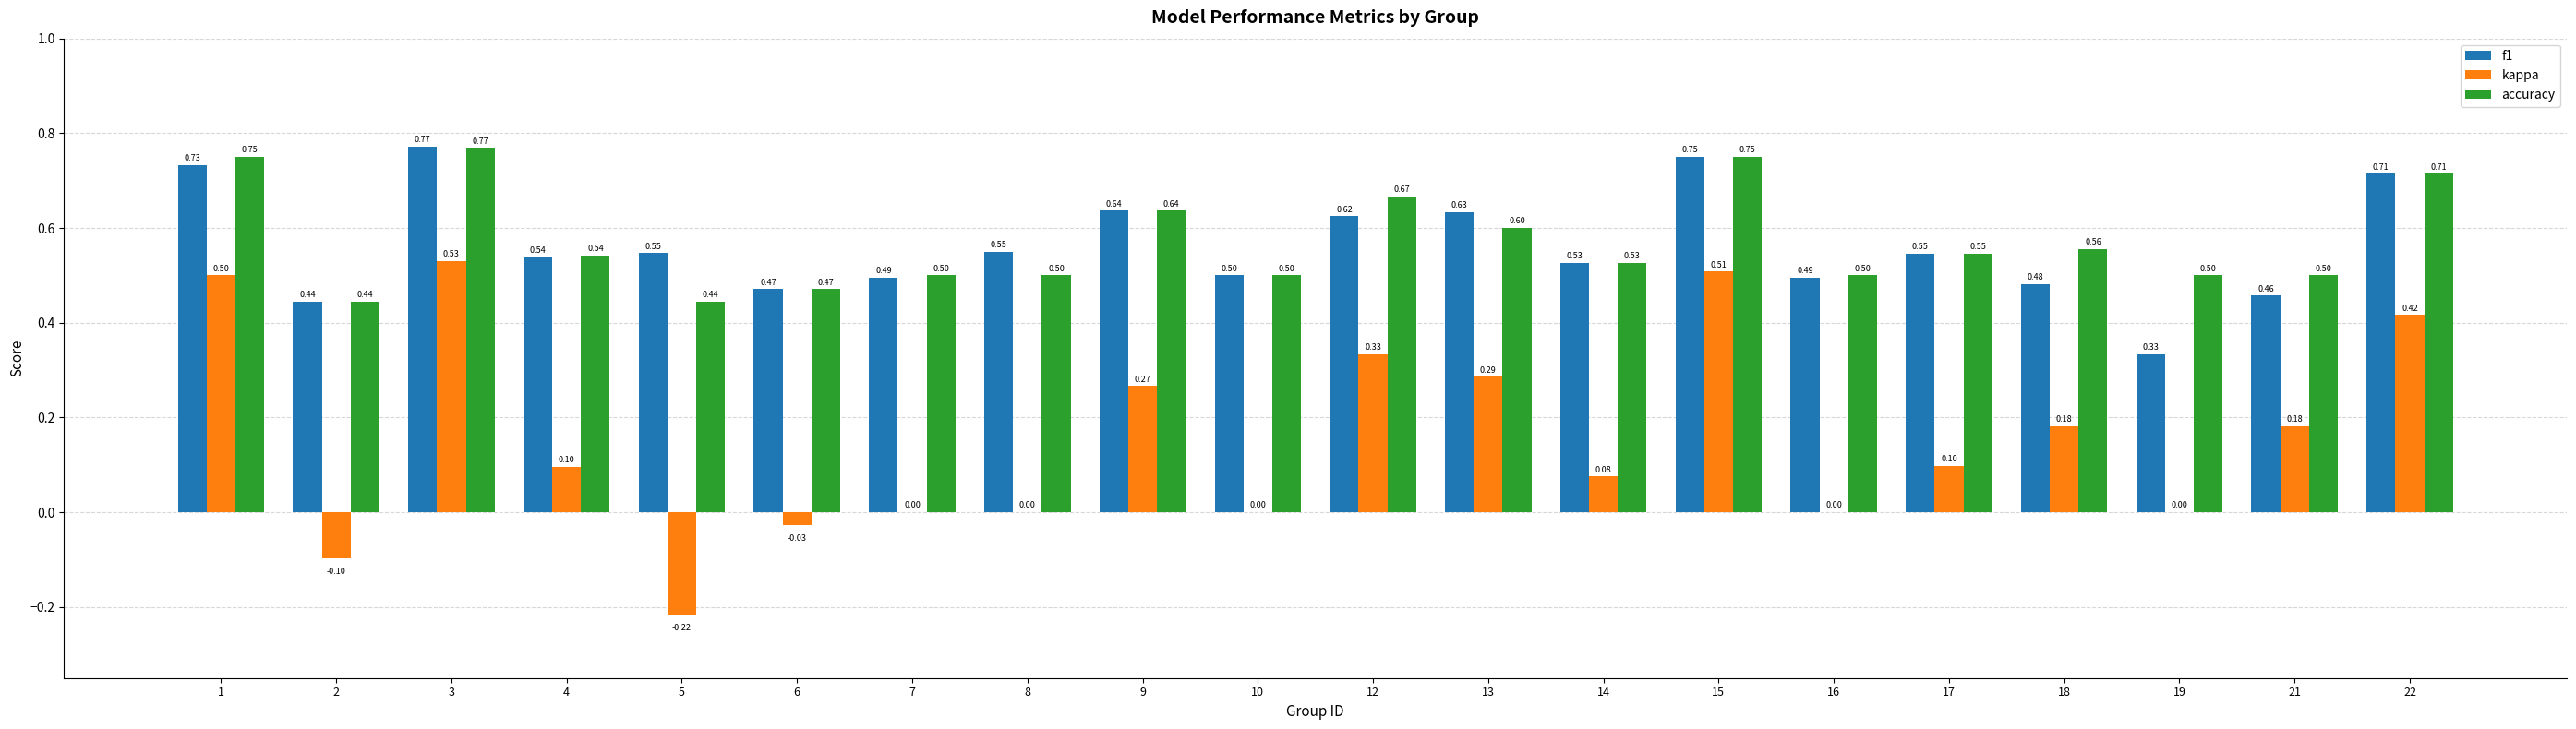

What is the sum of all kappa values?

3.1